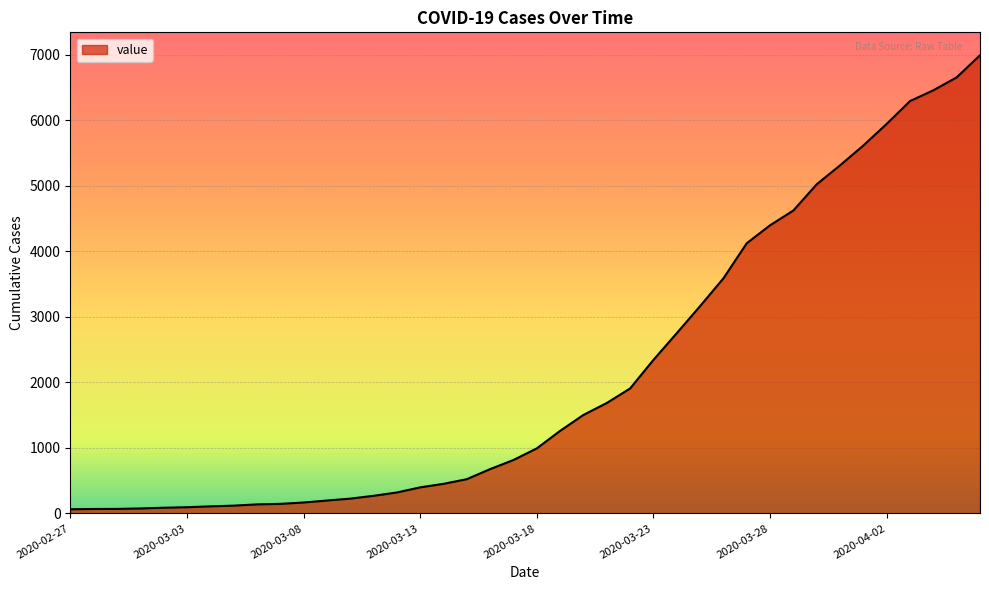

What is the maximum value shown in the chart?

6995